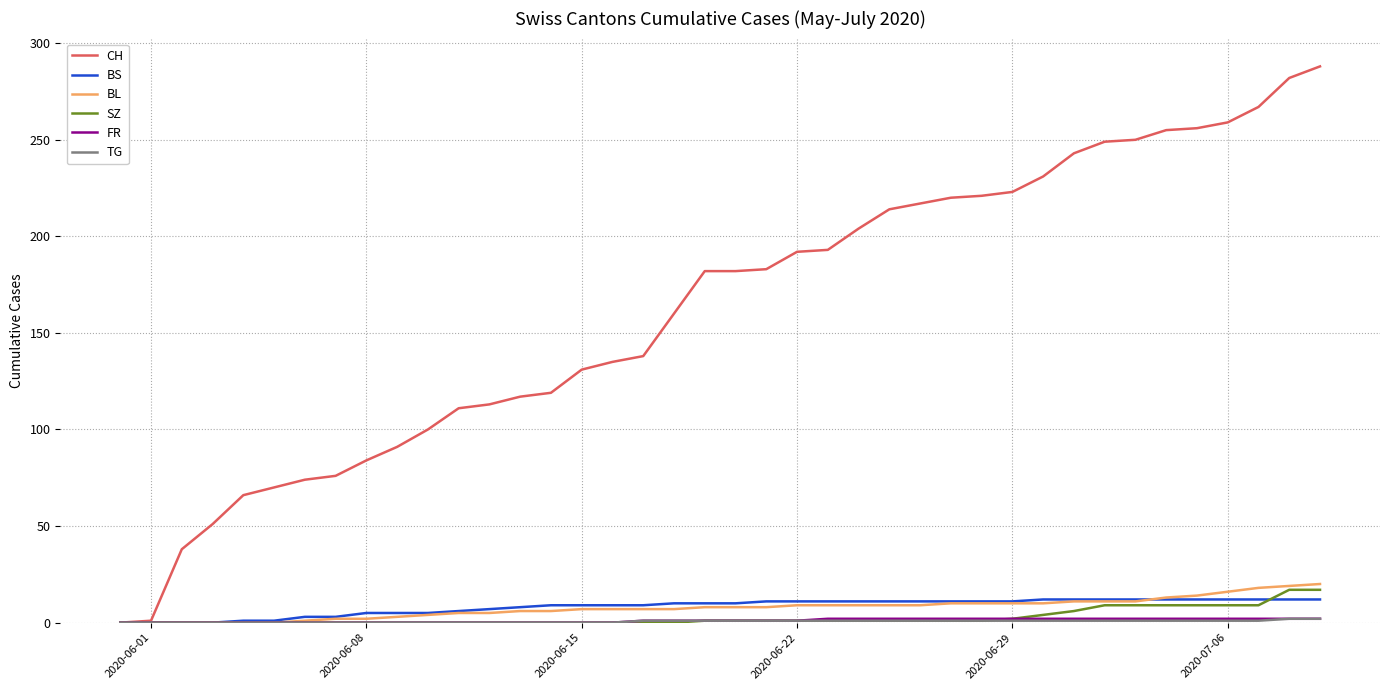

Which series has the widest spread of values?

CH